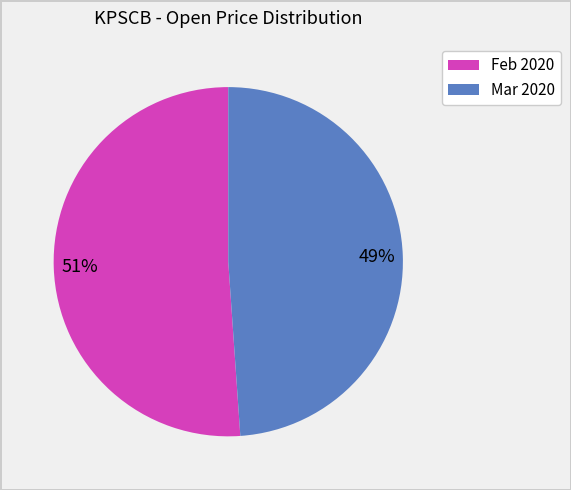

Rank the categories by value from lowest to highest.

Mar 2020, Feb 2020